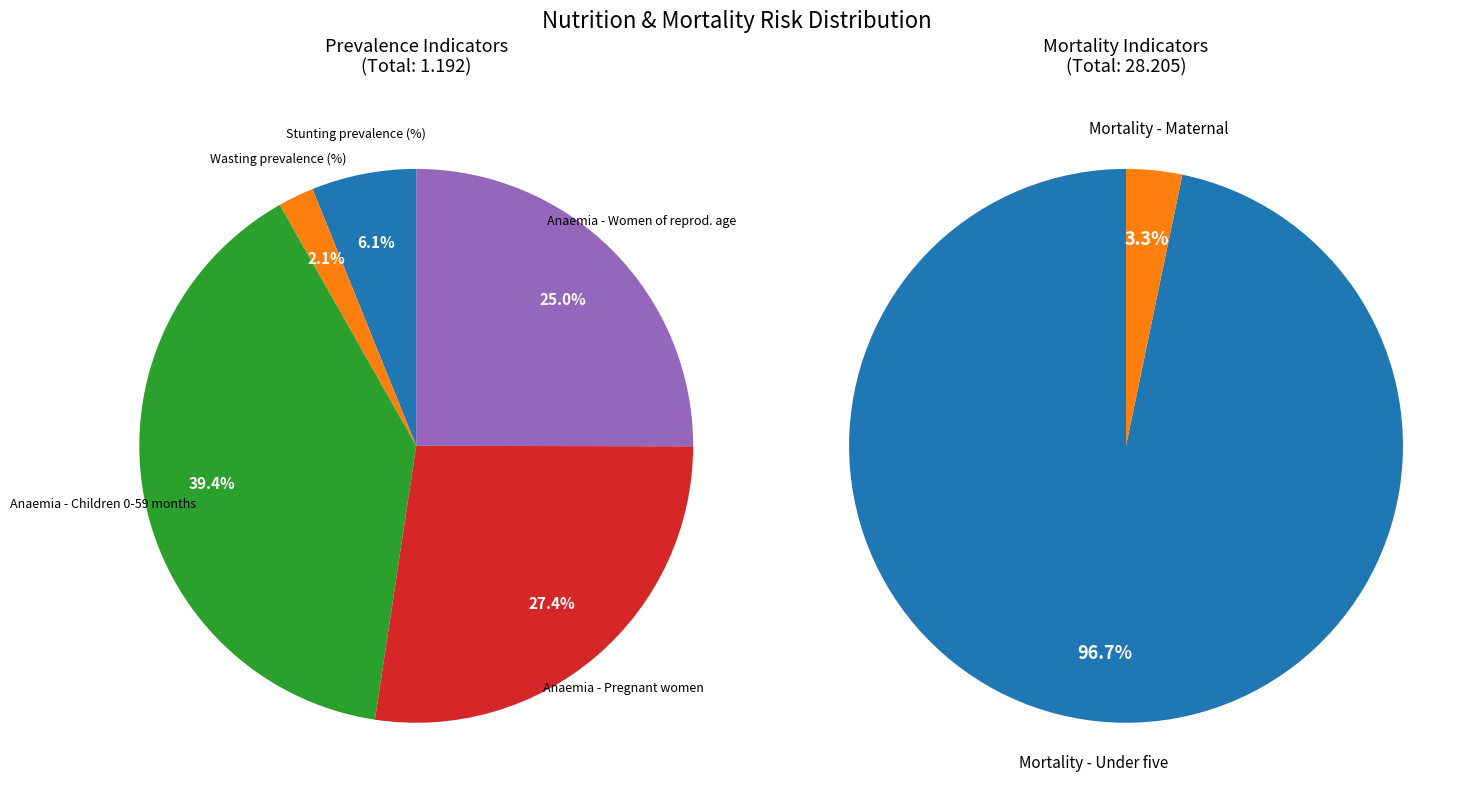

What is the smallest slice in the pie chart?

Wasting prevalence (%)